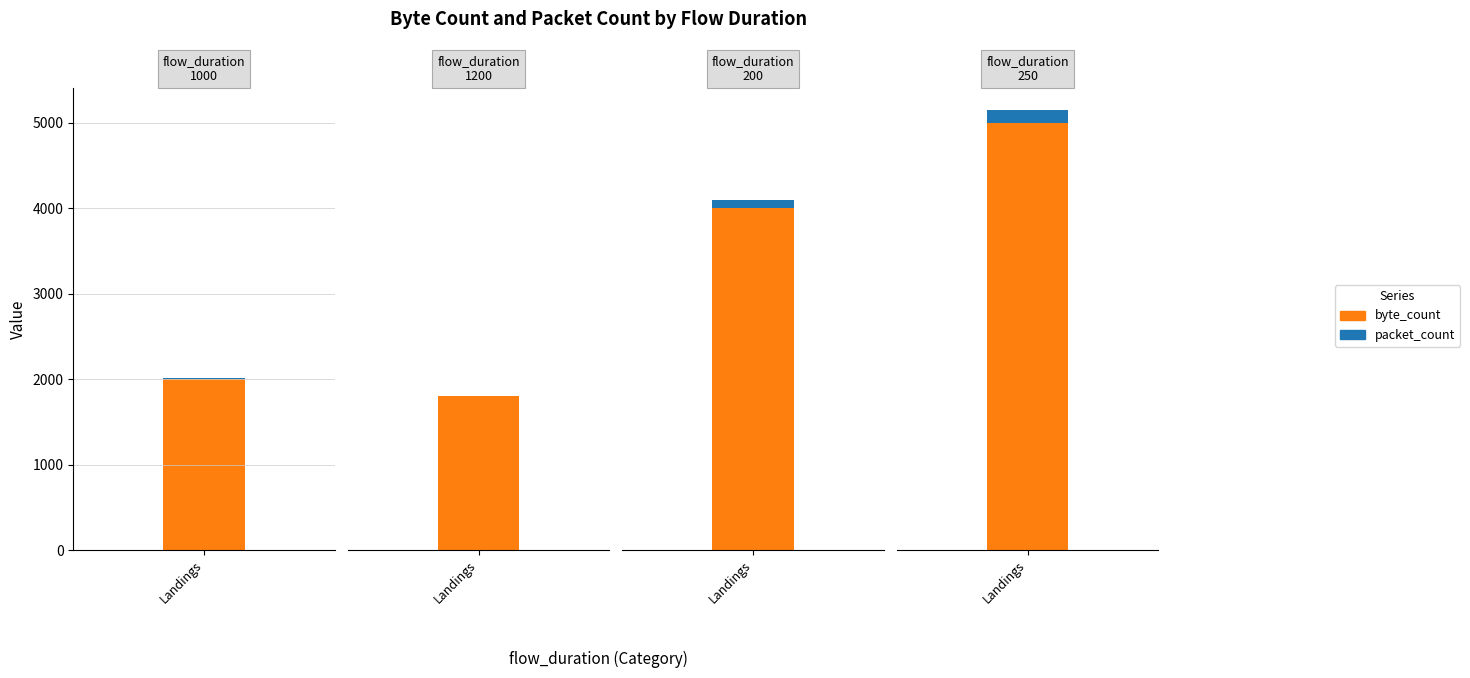

What is the difference between the second highest and second lowest values in the byte_count series?

2000